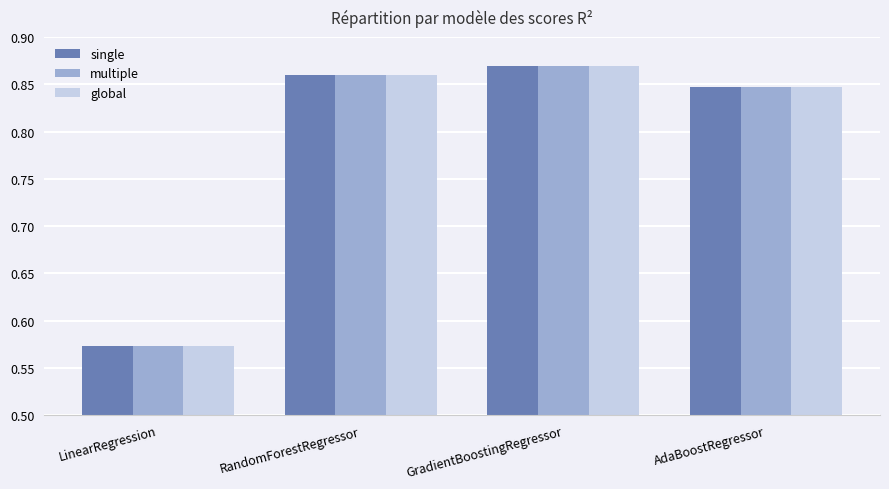

What is the difference between the maximum and minimum values in the global series?

0.3